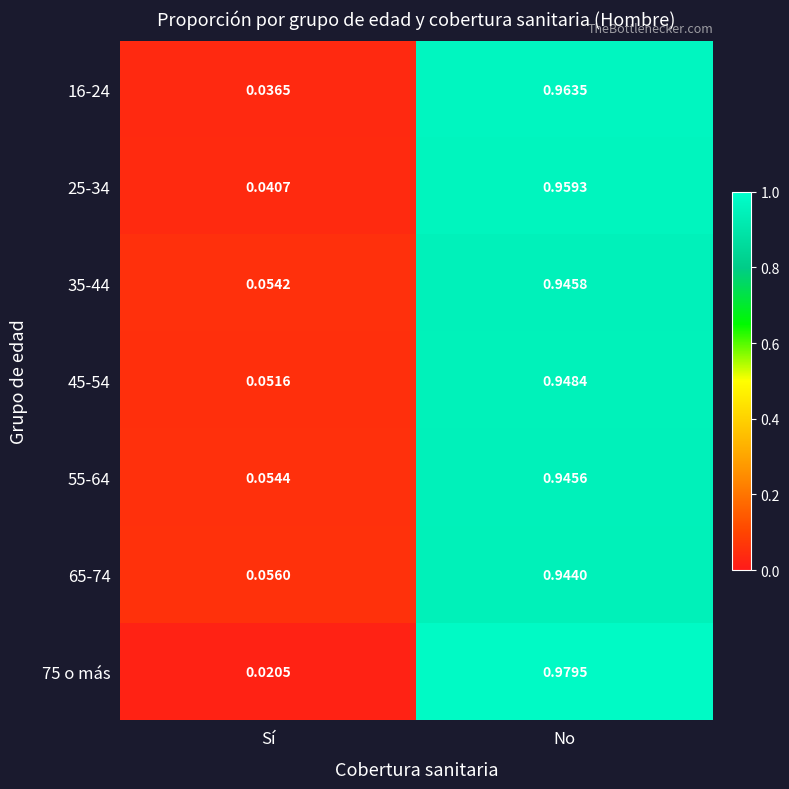

At which label is 45-54 closest to 0?

Sí